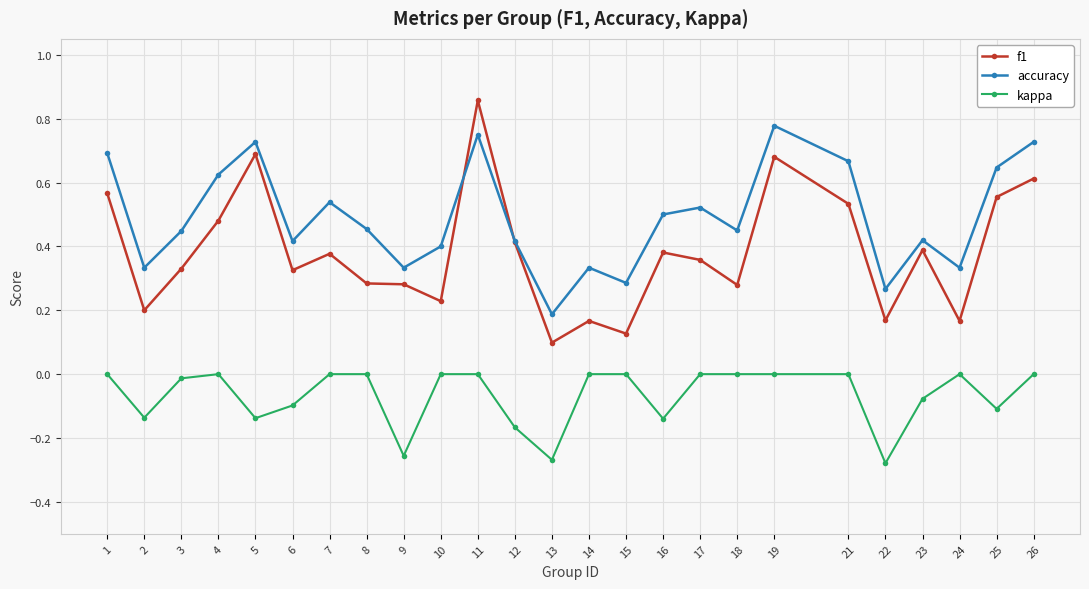

Is this an area chart (filled region under the line)?

No